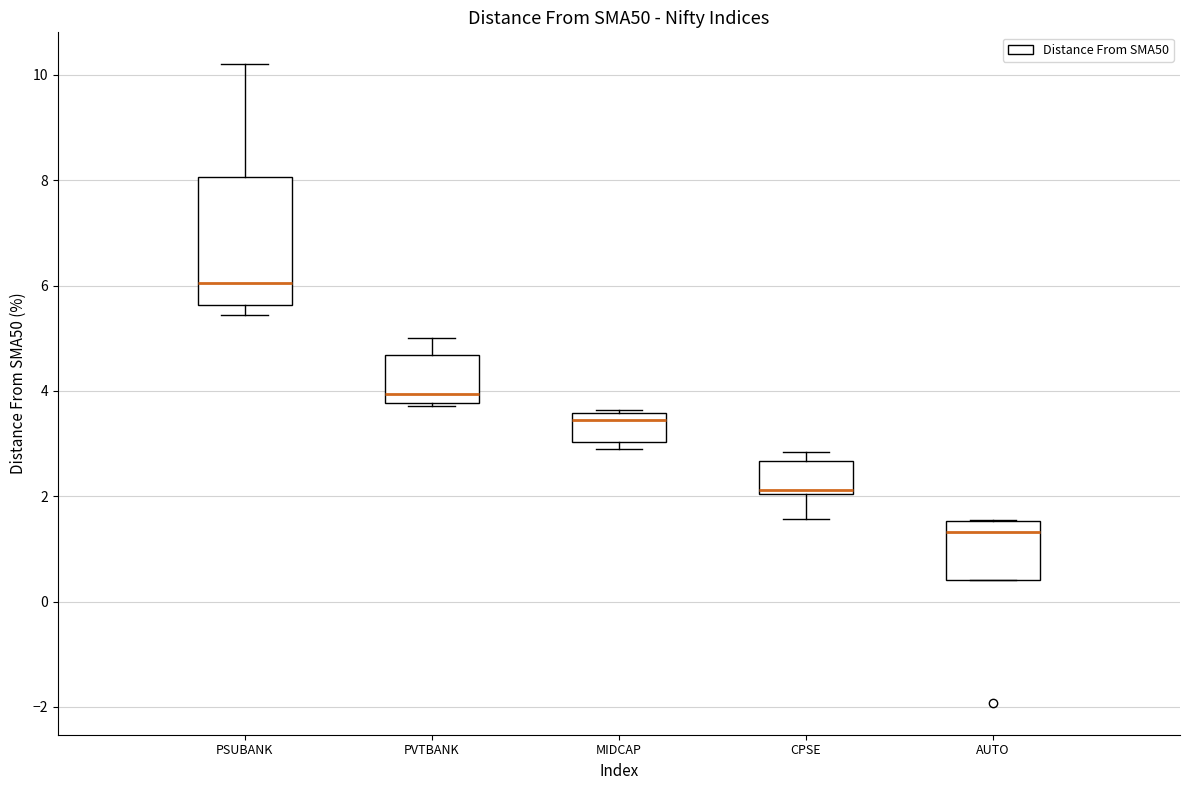

Comparing the boxes themselves (not the whiskers), which one is the tallest?

PSUBANK